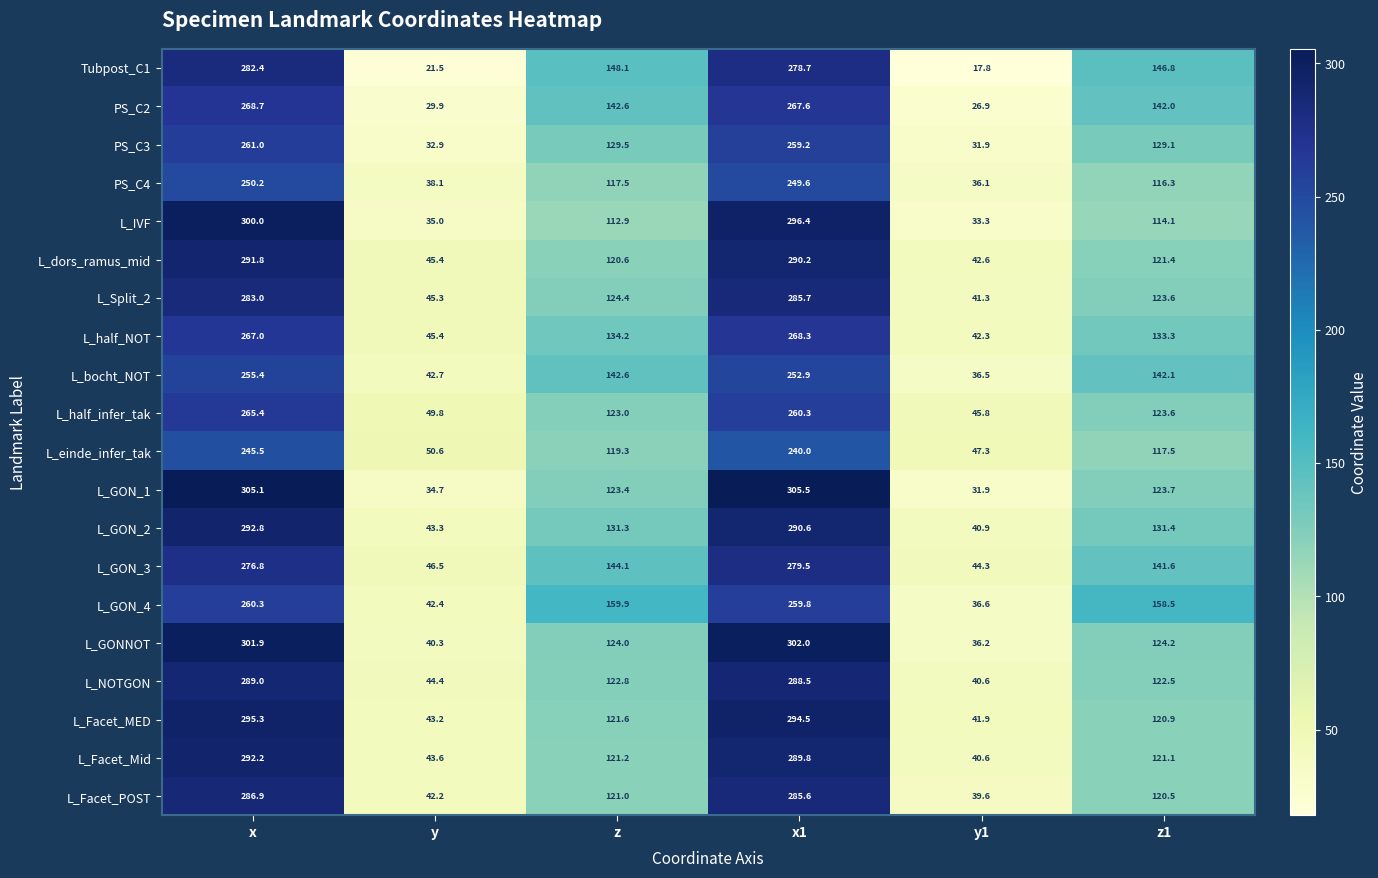

The value of L_Facet_Mid at y1 is 61.8. True or false?

False